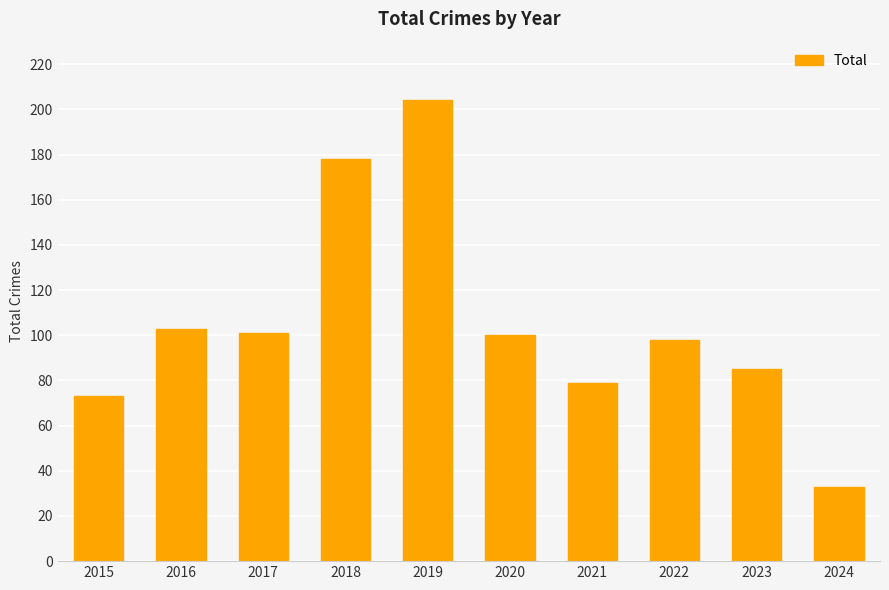

What is the value of the 5th bar from the left?

204